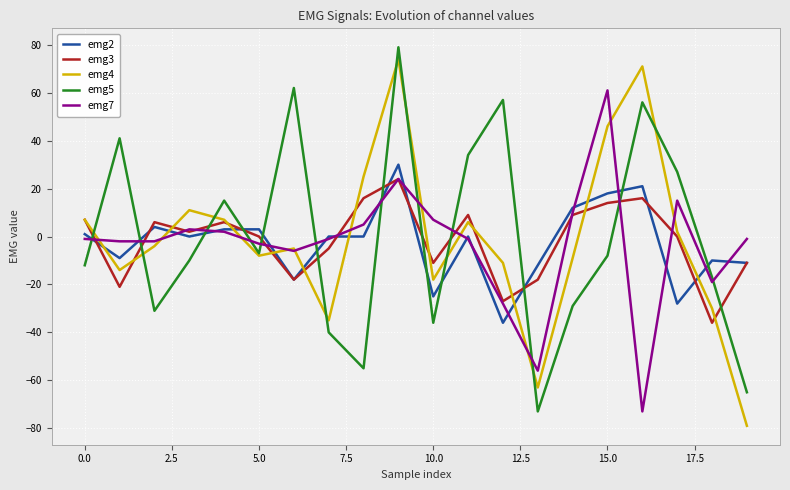

What is the minimum value for emg2?

-36